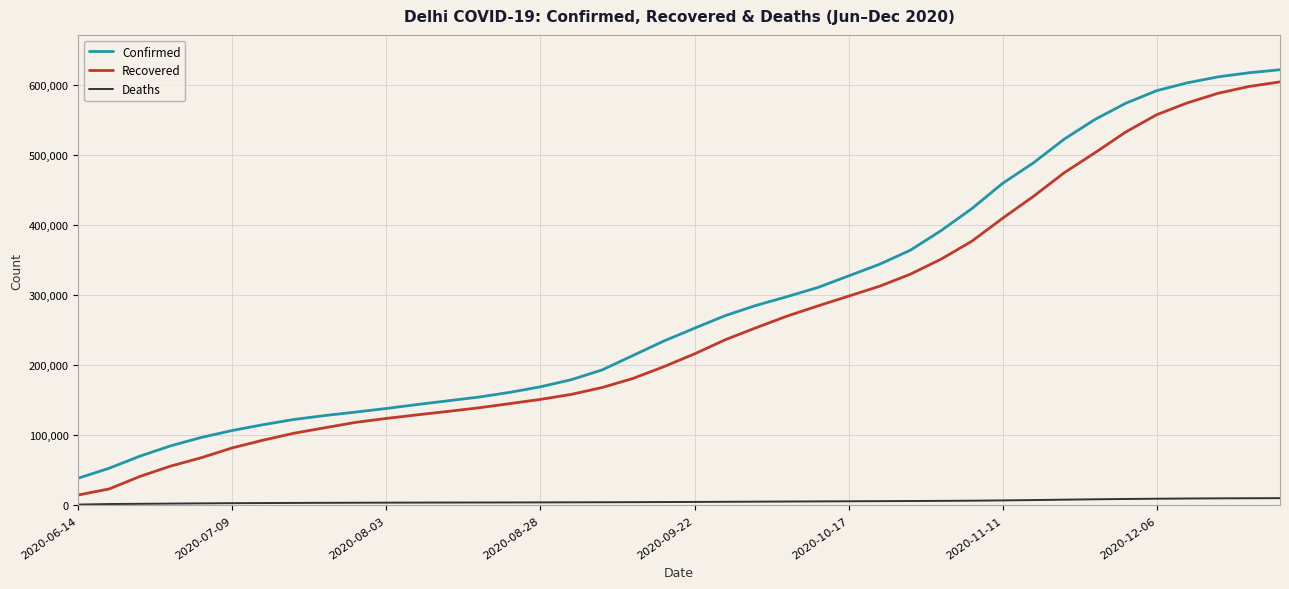

True or false: Recovered and Confirmed intersect in this chart.

False